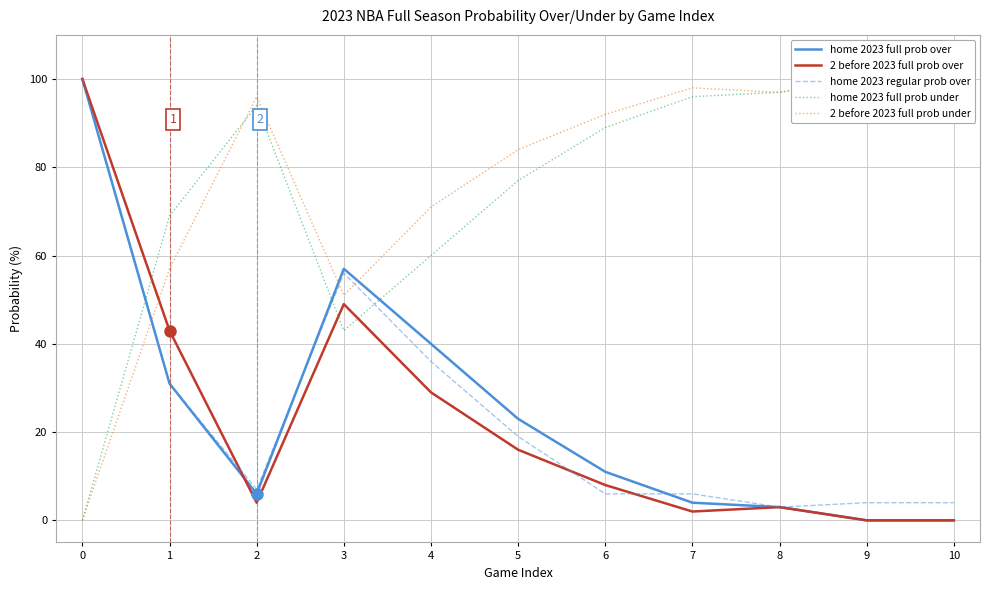

Where is the first local minimum for 2 before 2023 full prob under?

3